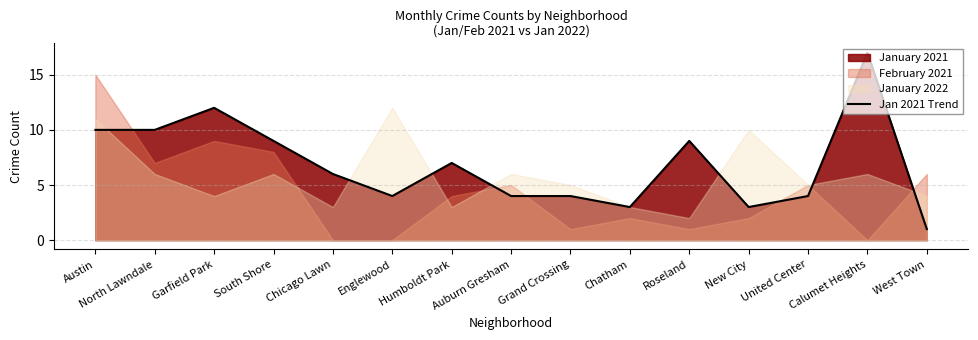

Reading left to right, list all the values displayed in this chart.

10	10	12	9	6	4	7	4	4	3	9	3	4	17	1